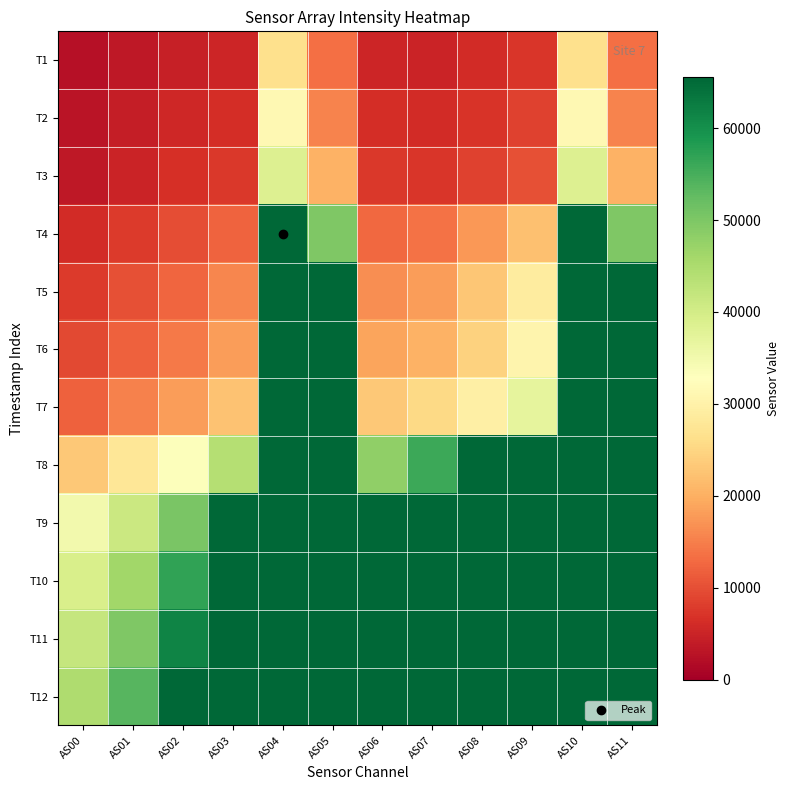

Which category has the lowest value across all series?

AS00